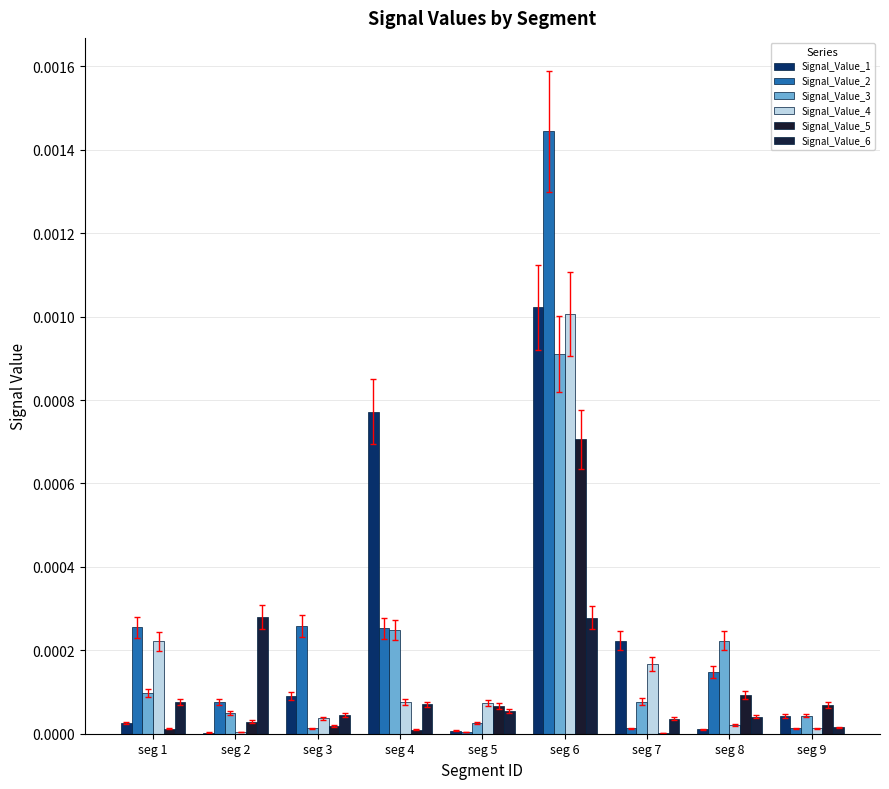

Are the bars horizontal?

No